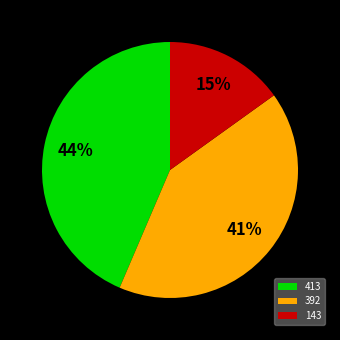

To the nearest percent, what is the average slice percentage?

33%